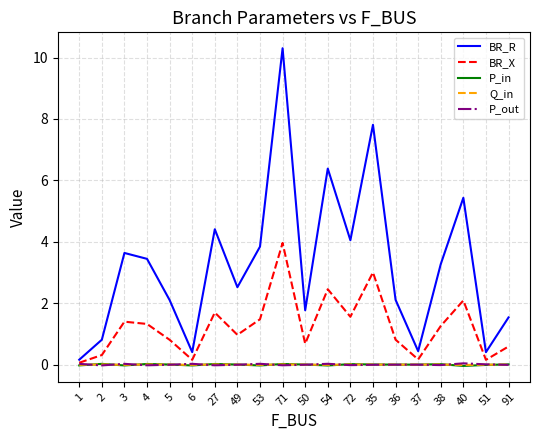

The Q_in series shows 0.0 at 4. True or false?

True